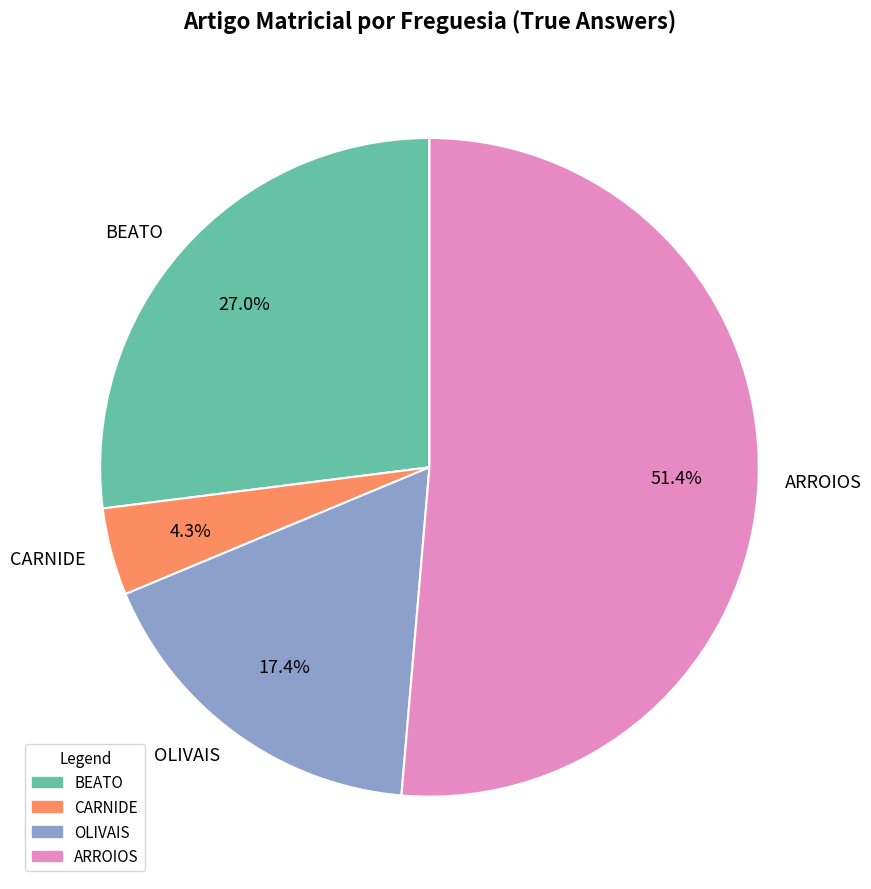

Do ARROIOS and BEATO together represent more than half of the pie?

Yes